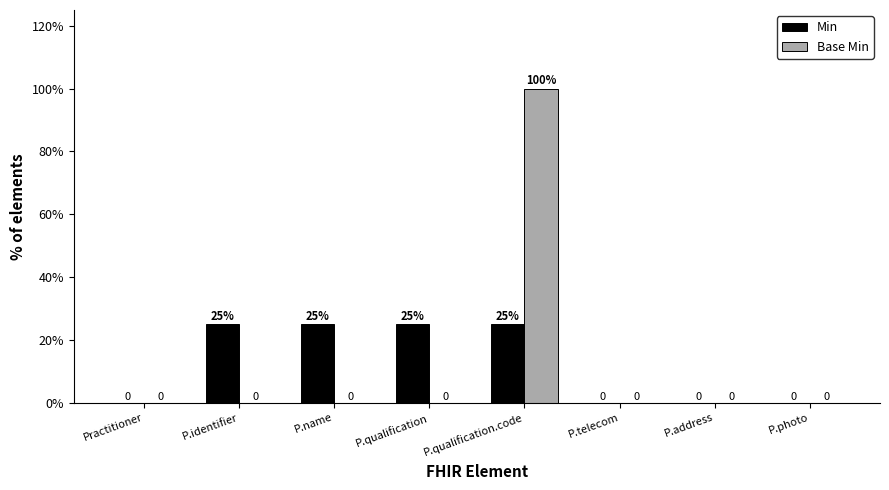

What is the maximum value for Min?

25